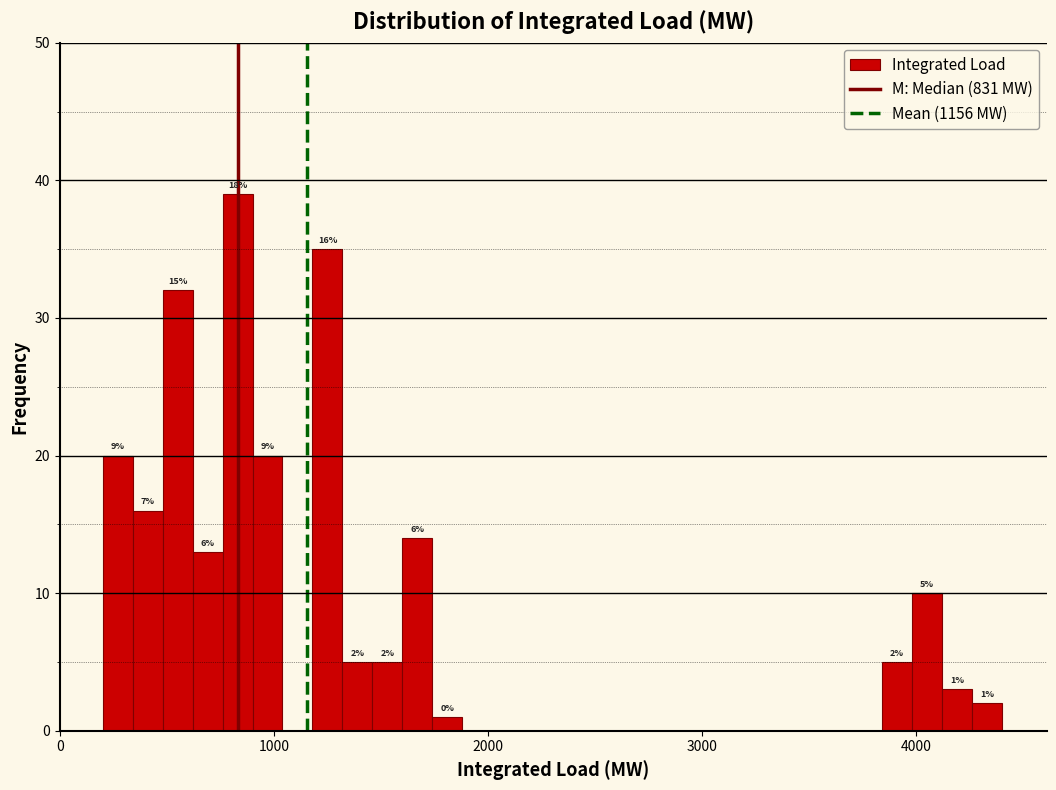

Around what value on the x-axis is the tallest bar? Give the approximate position of its centre, as read against the axis.

800